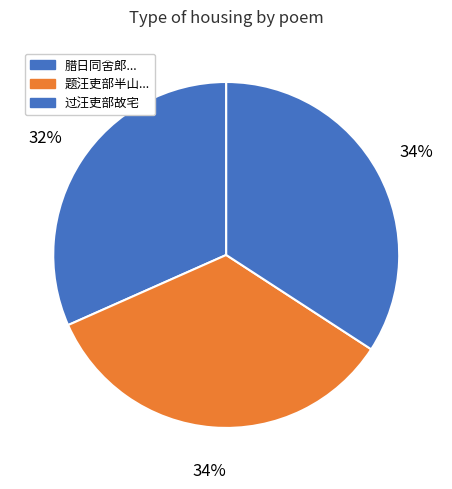

Count the number of slices in the pie.

3